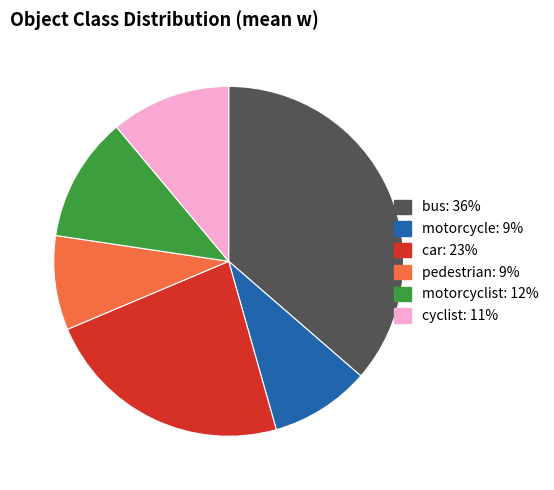

Which slice is the smallest?

pedestrian